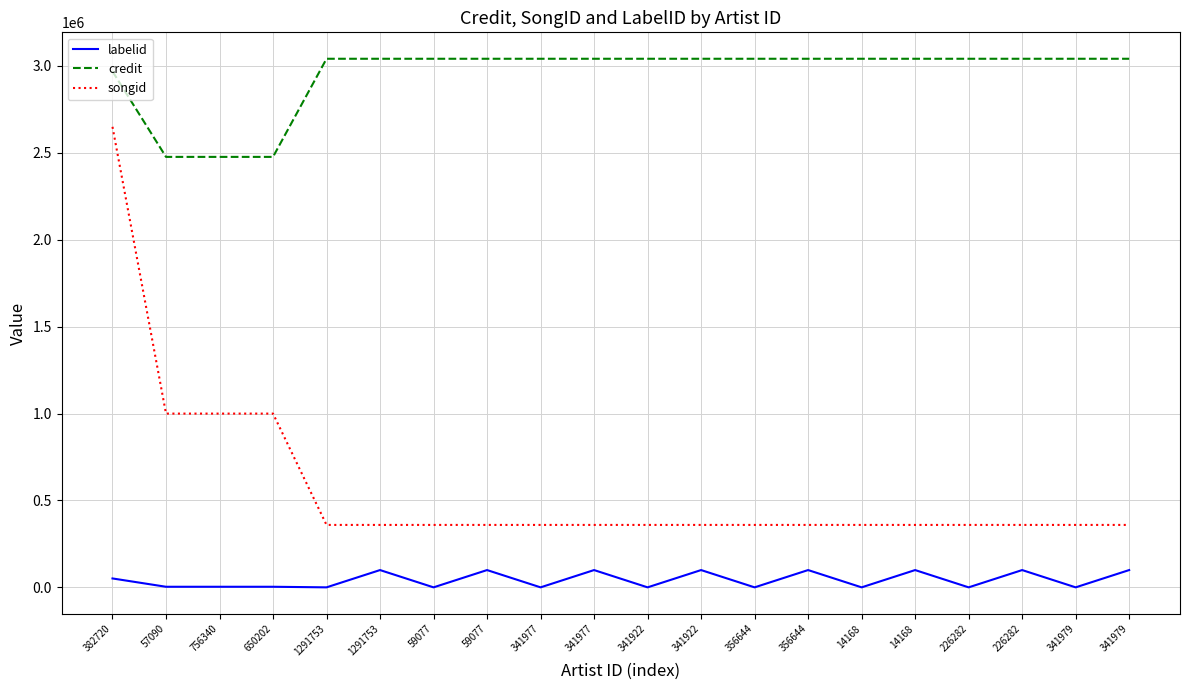

Which series has the largest total across all categories?

credit